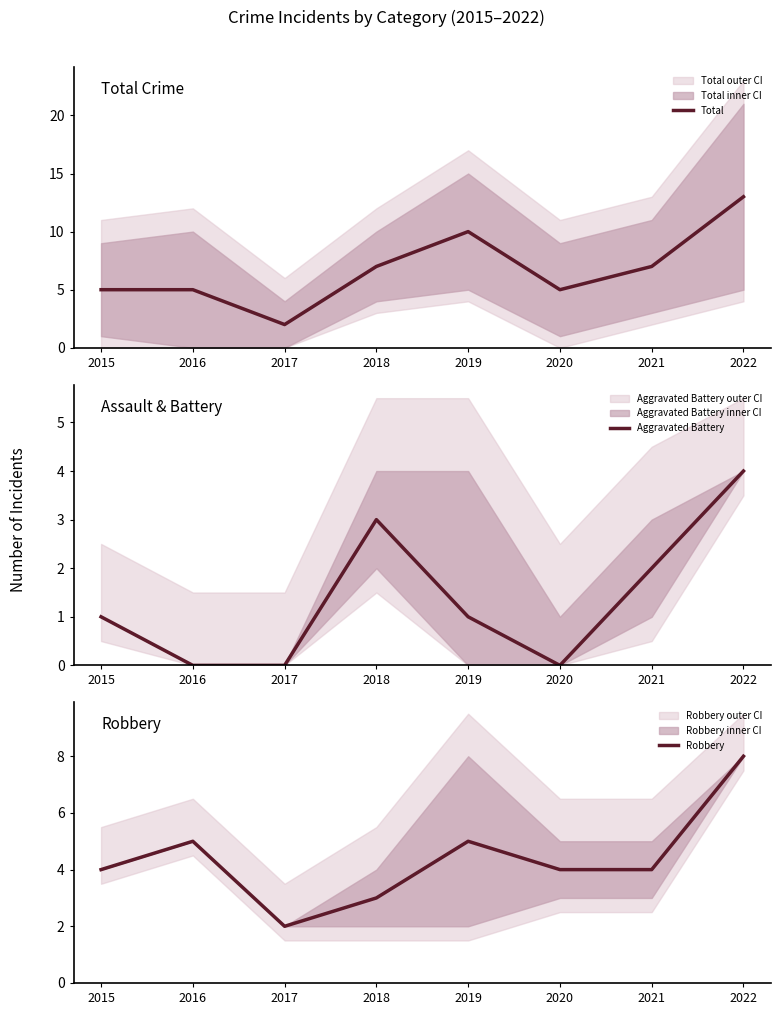

Reading left to right, extract all data points from this chart.

Total: 5	5	2	7	10	5	7	13
Aggravated Battery: 1	0	0	3	1	0	2	4
Robbery: 4	5	2	3	5	4	4	8